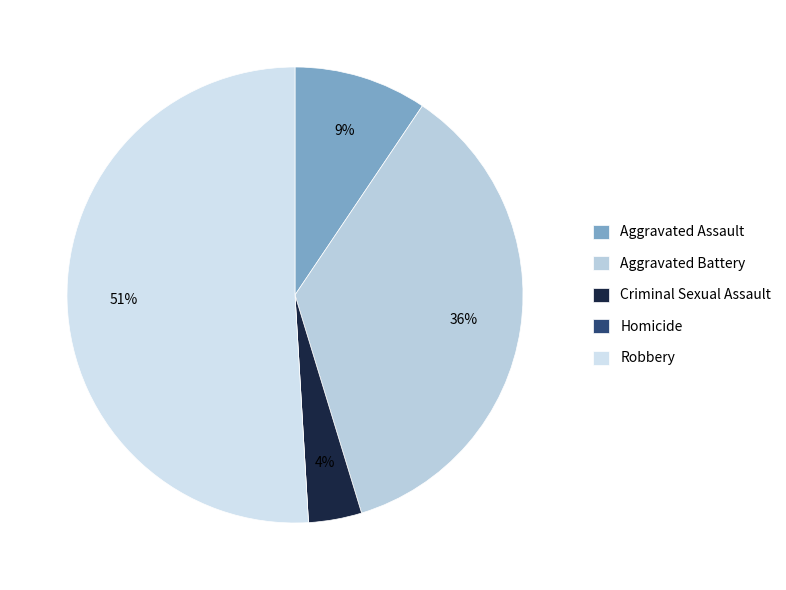

Which slice is the smallest?

Homicide